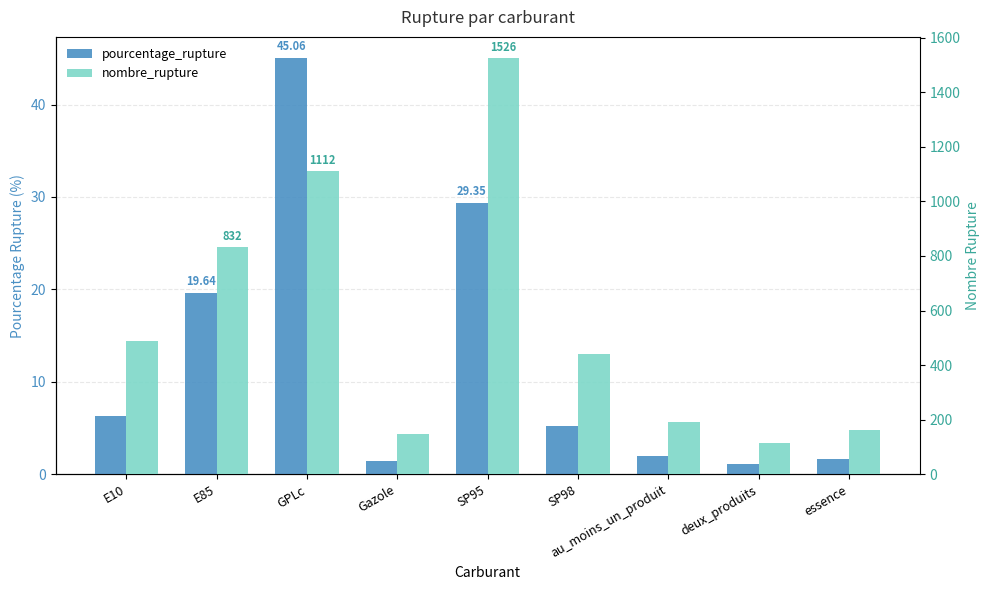

What is the difference between the maximum and minimum values in the nombre_rupture series?

1412.0